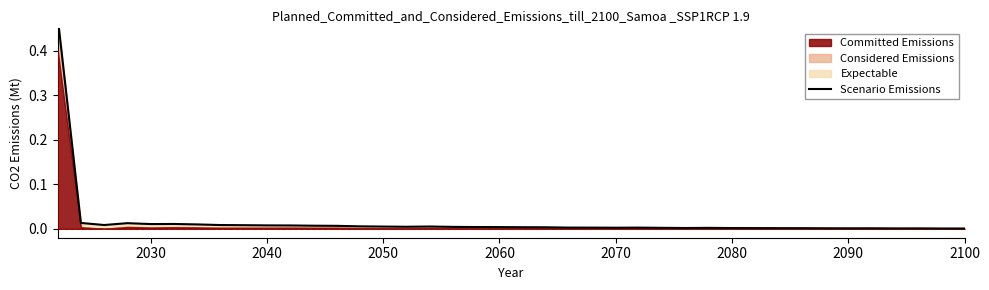

Reading left to right, transcribe all the data shown in this chart.

0.5	0.0	0.0	0.0	0.0	0.0	0.0	0.0	0.0	0.0	0.0	0.0	0.0	0.0	0.0	0.0	0.0	0.0	0.0	0.0	0.0	0.0	0.0	0.0	0.0	0.0	0.0	0.0	0.0	0.0	0.0	0.0	0.0	0.0	0.0	0.0	0.0	0.0	0.0	0.0